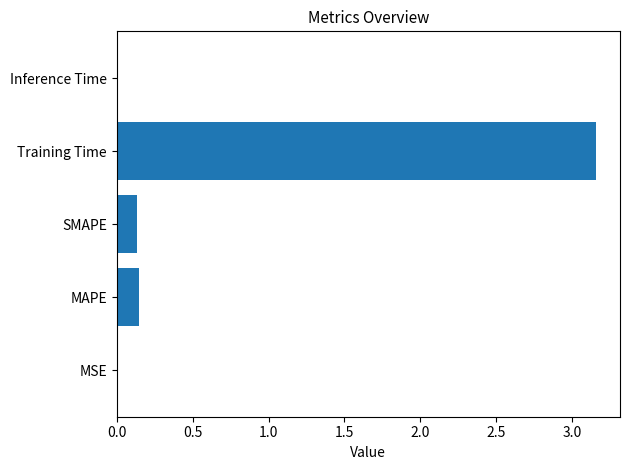

True or false: the data shows 0.0 at Inference Time.

True